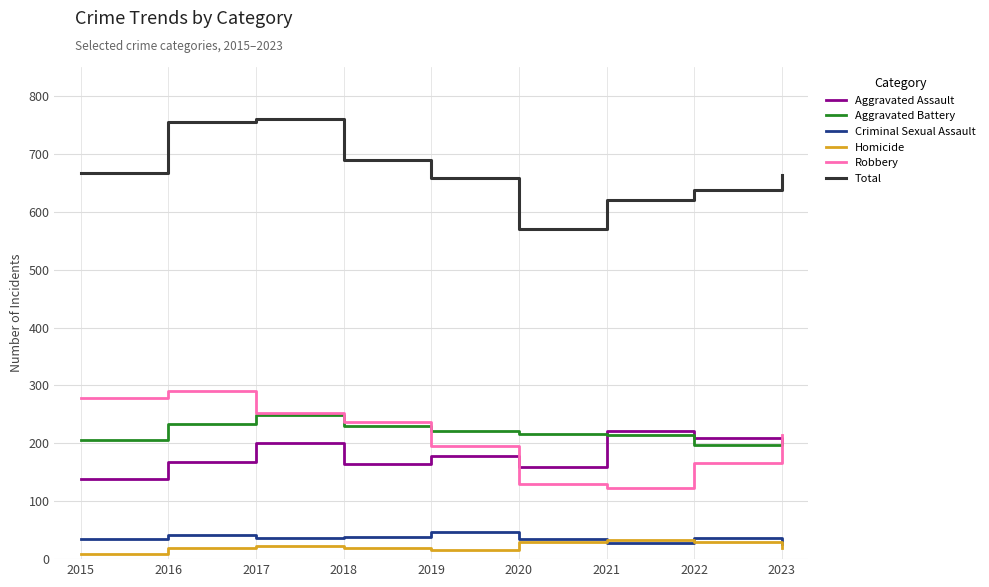

True or false: Criminal Sexual Assault has a value of 36 at 2022.

True